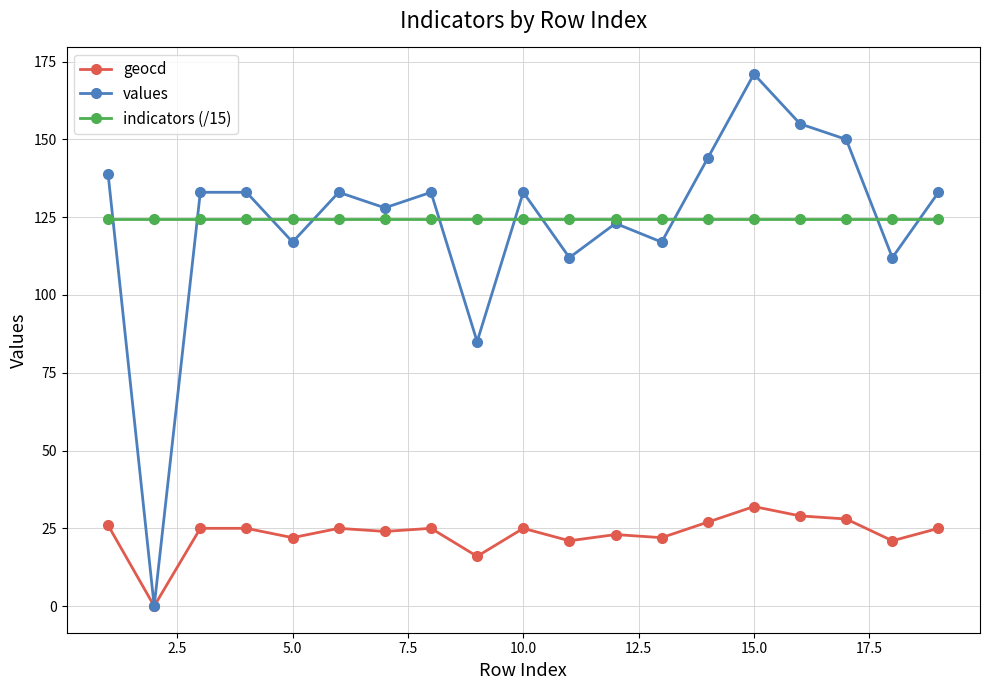

What is the value of the indicators (/15) point at the 3rd from the left?

124.4